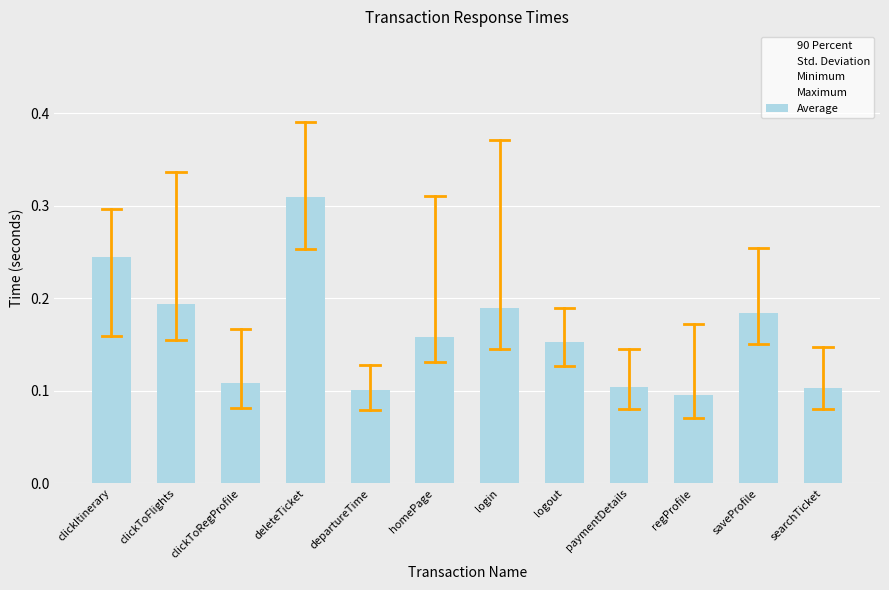

At how many categories does at least one series exceed 0?

12